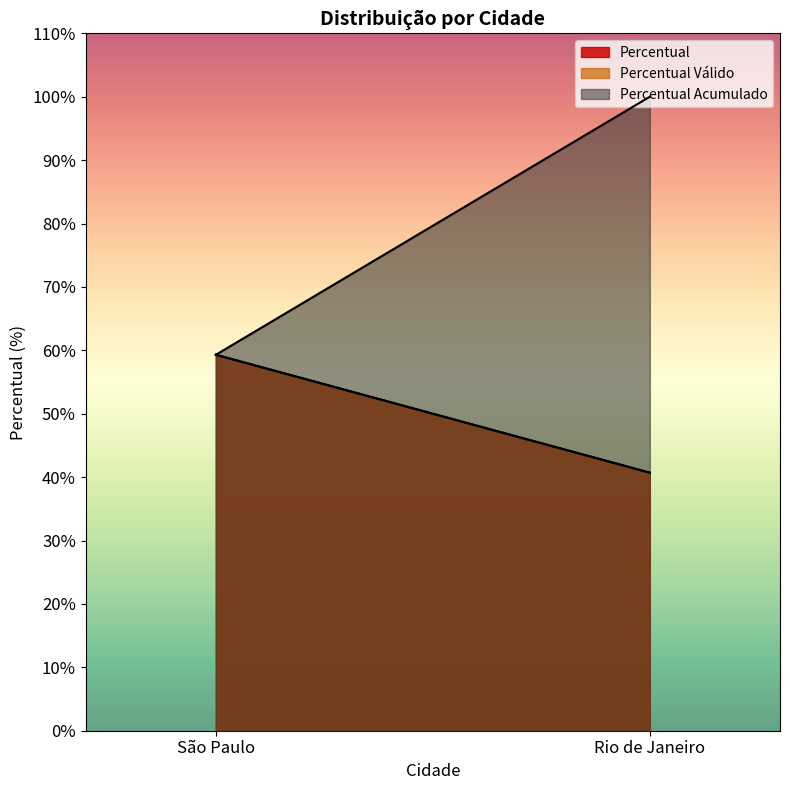

What is the difference between the highest and lowest values at Rio de Janeiro?

59.3